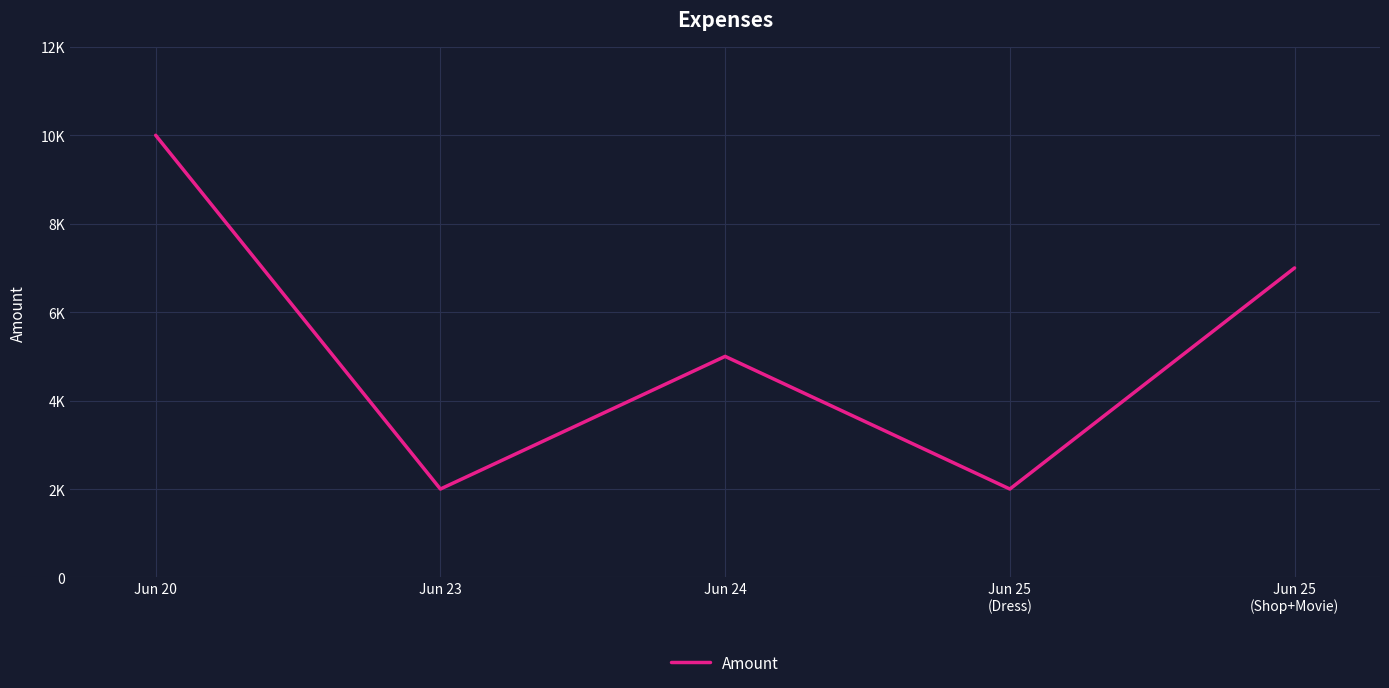

What position from the right is Jun 23?

4